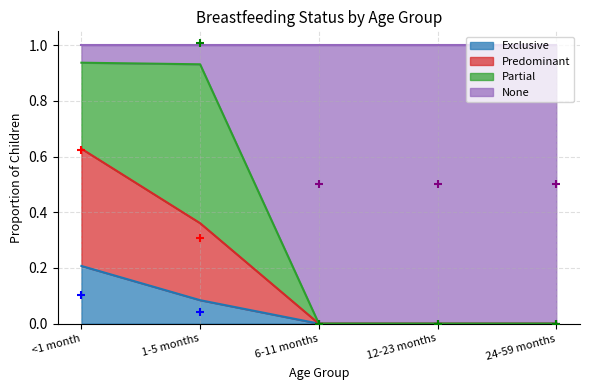

Is the value of Exclusive at 24-59 months greater than the value of Predominant at 12-23 months?

No